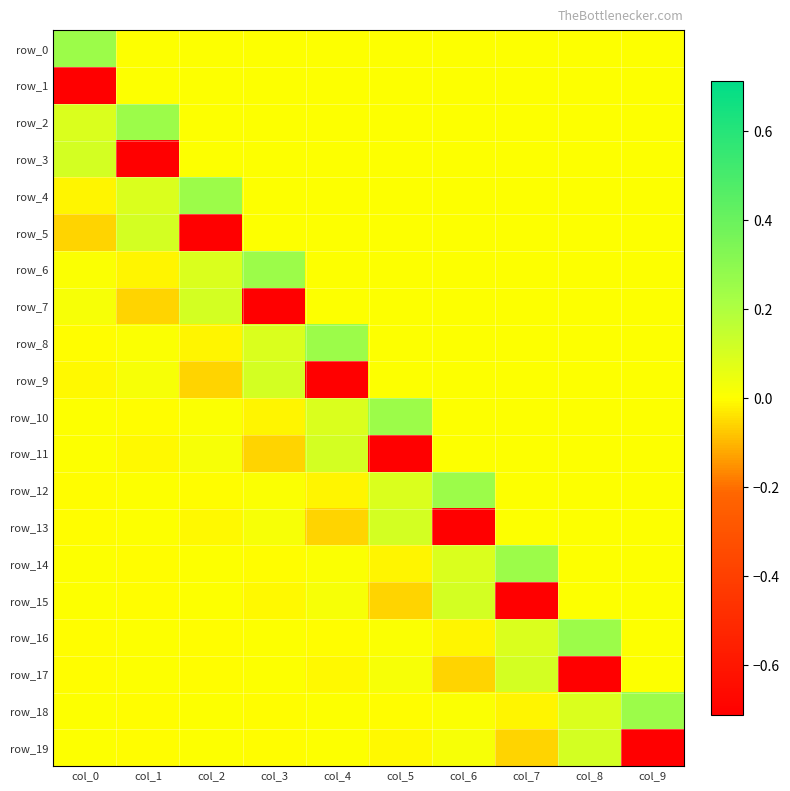

What is the difference between the maximum and minimum values in the row_13 series?

0.8